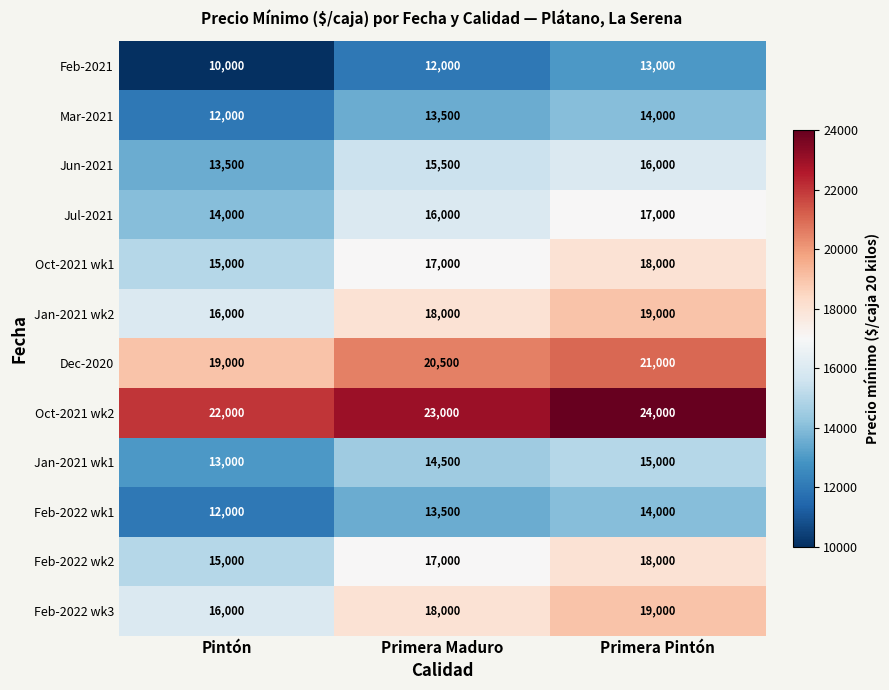

At how many categories does at least one series exceed 22472?

2